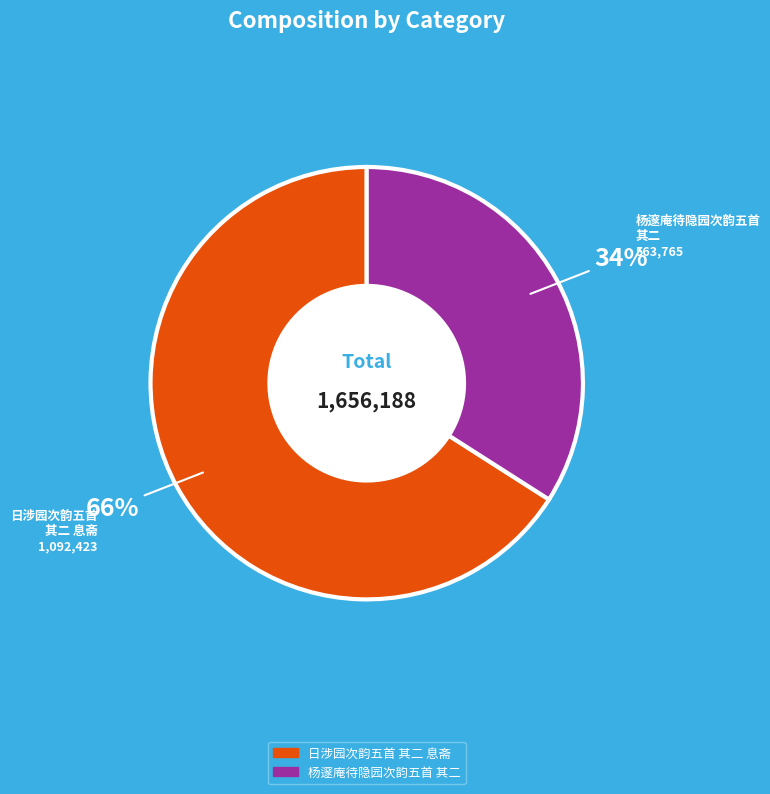

Which has a higher value, 杨邃庵待隐园次韵五首 其二 or 日涉园次韵五首 其二 息斋?

日涉园次韵五首 其二 息斋